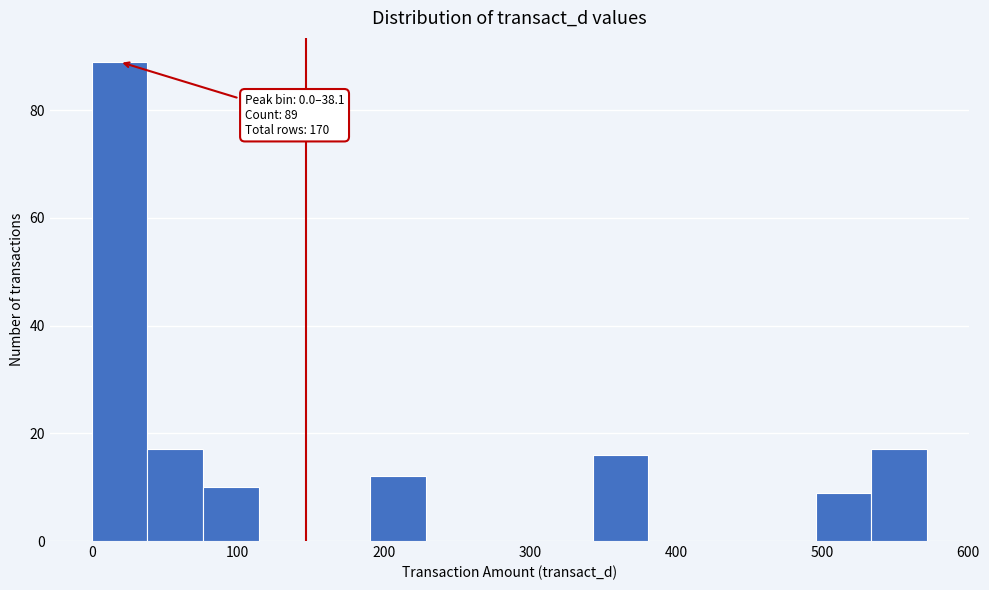

Around what value on the x-axis is the tallest bar? Give the approximate position of its centre, as read against the axis.

20